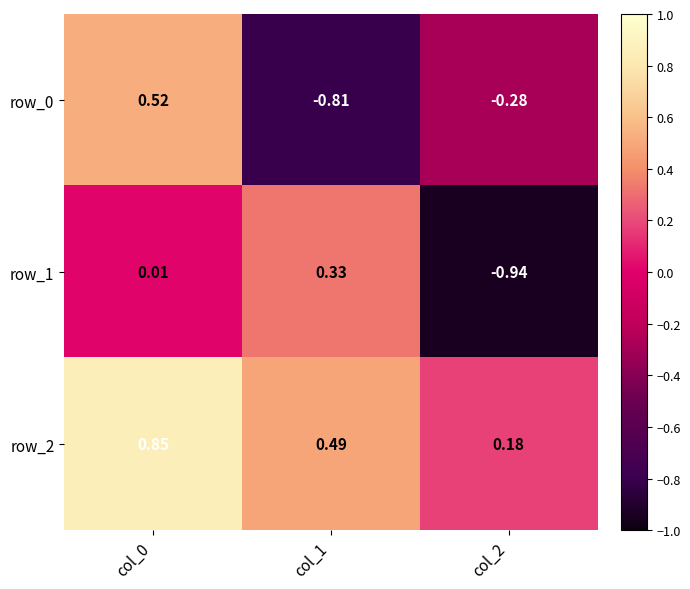

At which label is row_0 closest to 0?

col_2